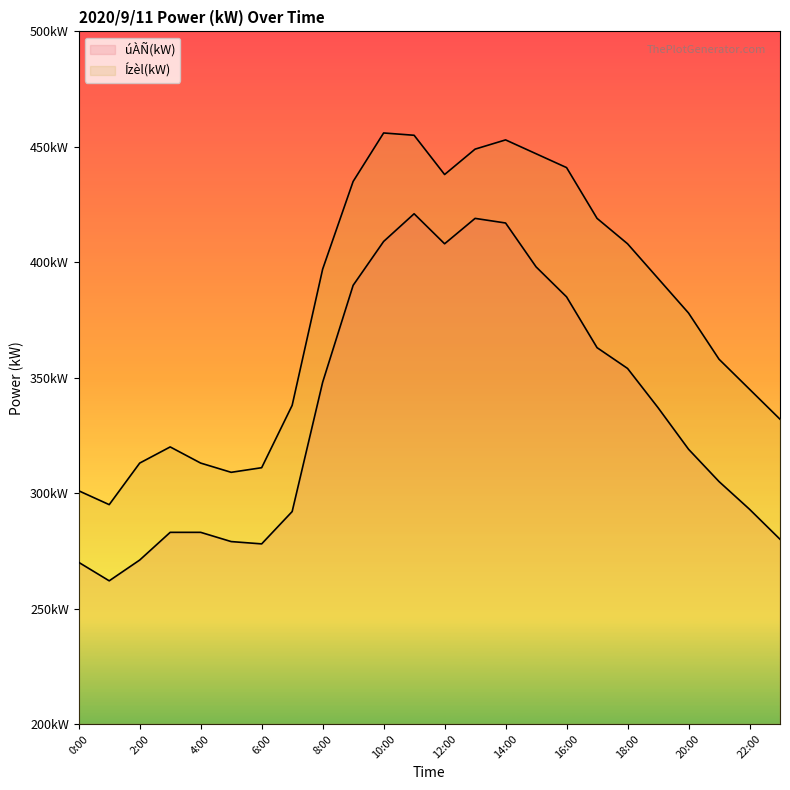

What are all the series names shown in the legend?

úÀÑ(kW), Ízèl(kW)